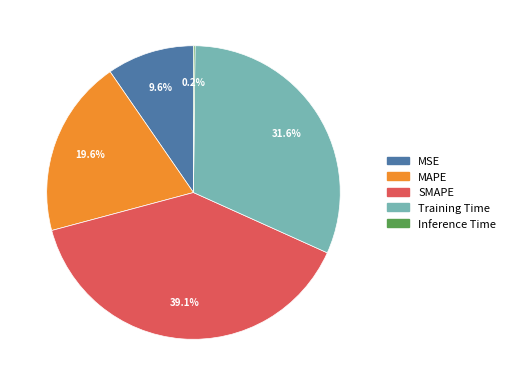

What percentage is the MSE slice, to the nearest percent?

10%